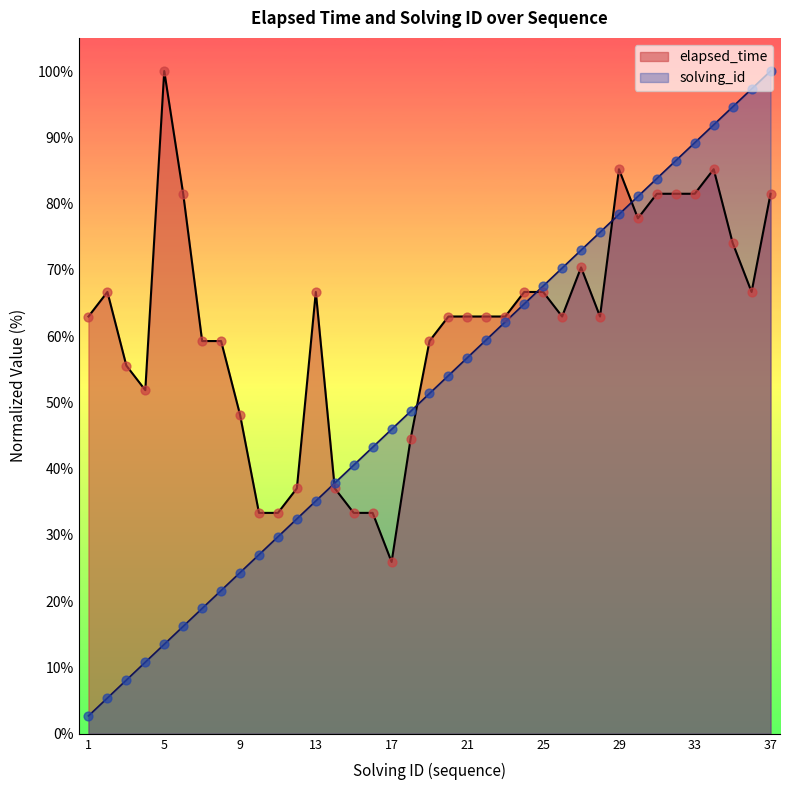

Which series reaches the minimum Y coordinate?

solving_id